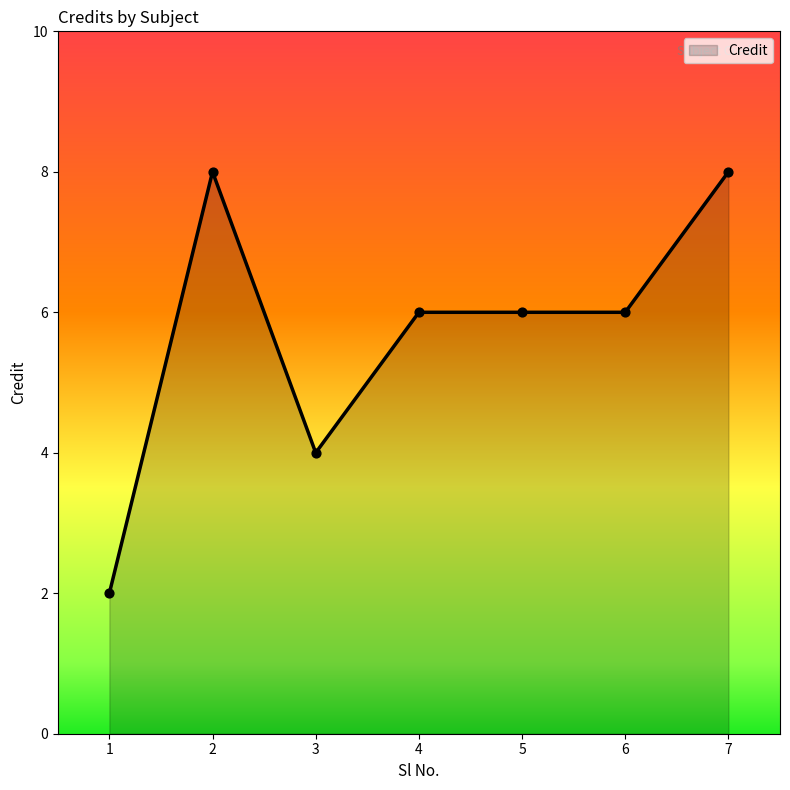

What is the ratio of the value at 2 to the value at 6?

1.3